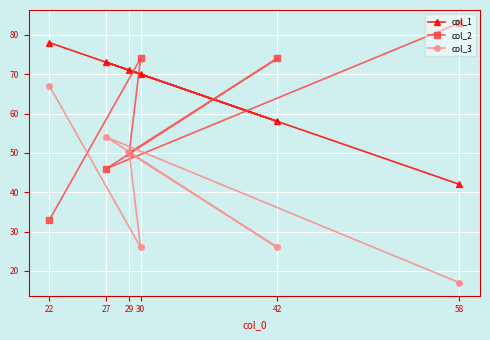

At which category does col_3 reach its first local peak?

27